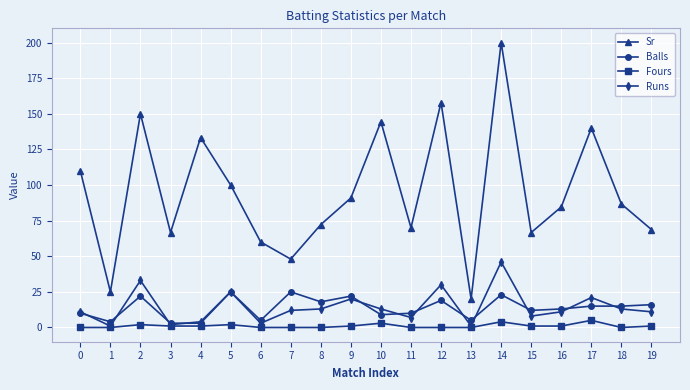

Which category has the highest value across all series?

14